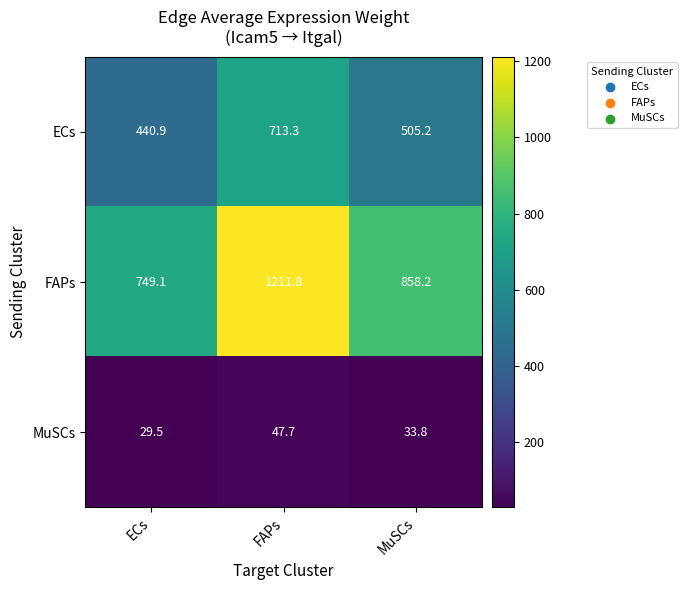

What is the sum of the MuSCs values at FAPs and ECs?

77.2